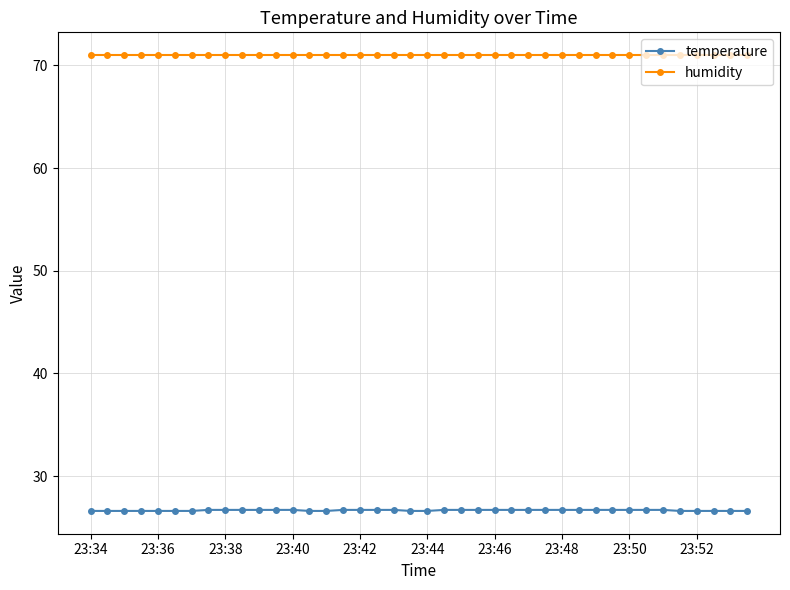

Count the temperature values in the range 26 to 27.

40